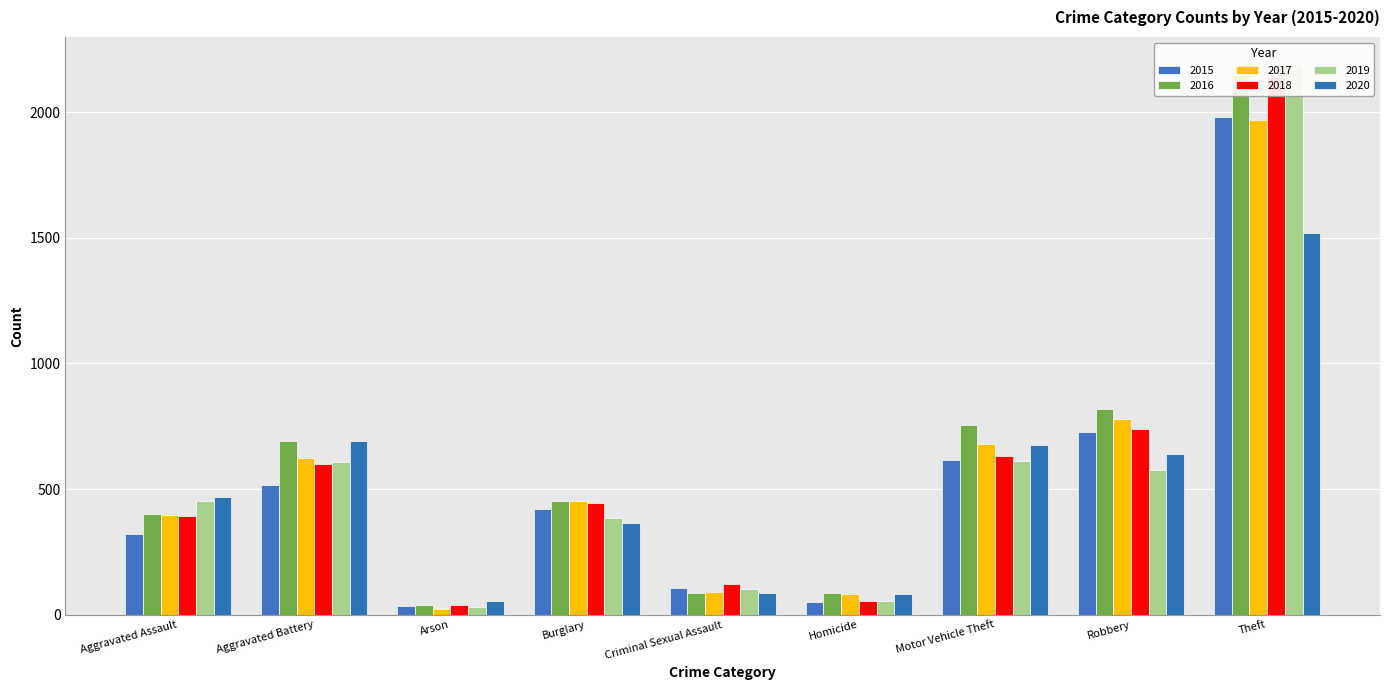

Which series has the widest spread of values?

2019